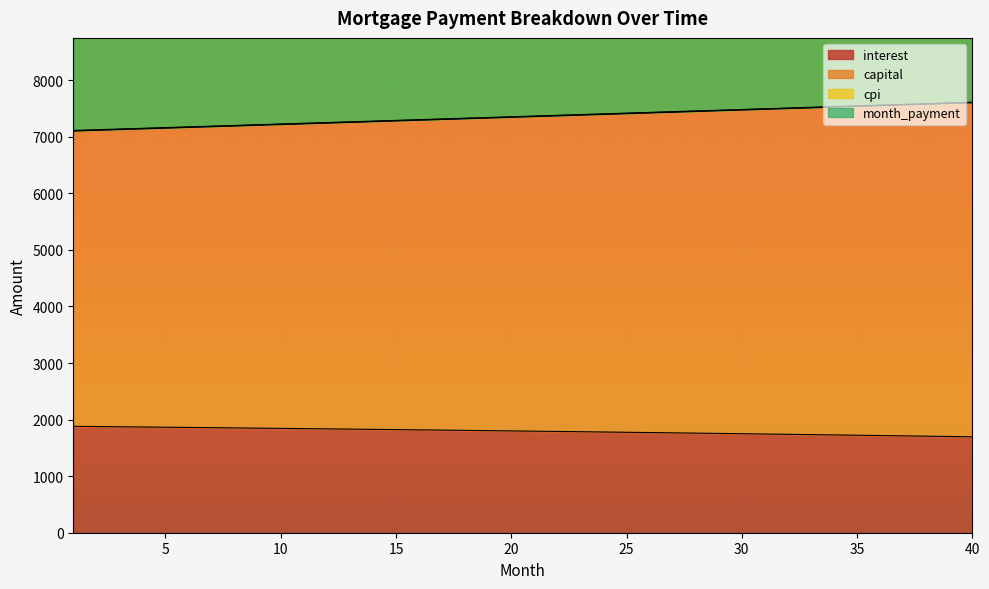

What is the lowest value of the interest series?

1695.6